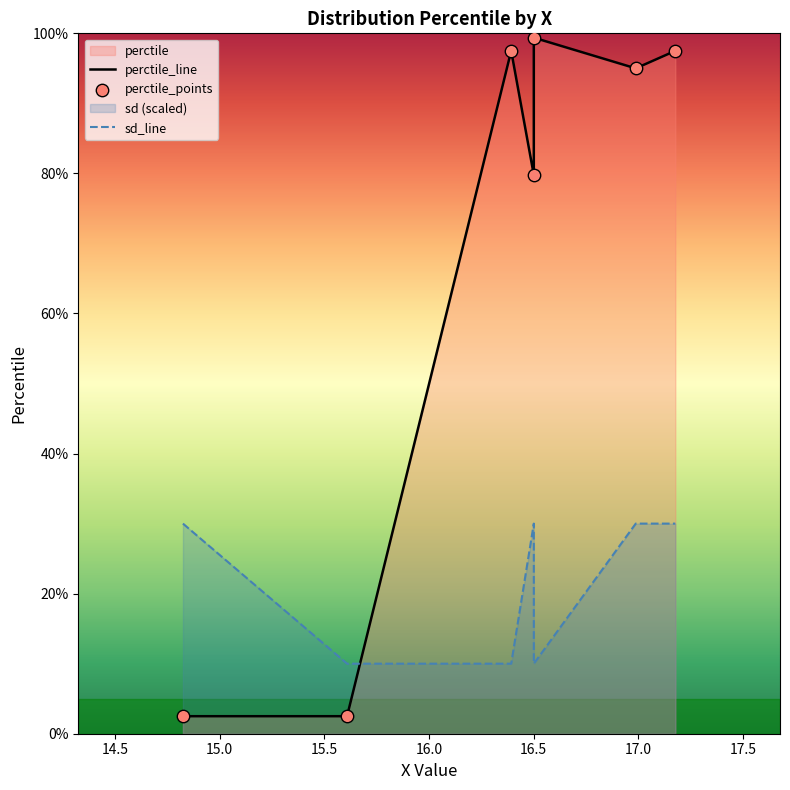

Which series has the largest total across all categories?

perctile_line